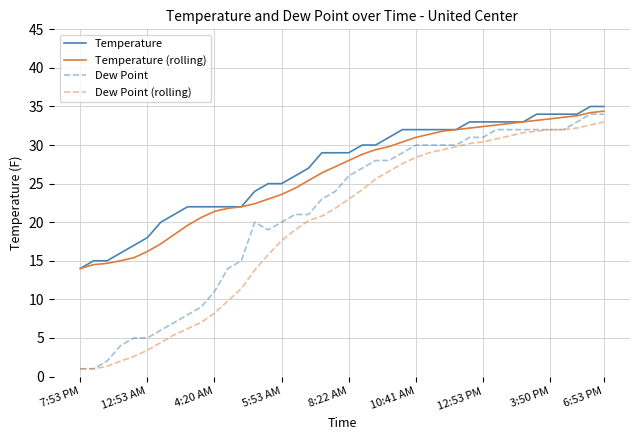

Which series has the largest total across all categories?

Temperature